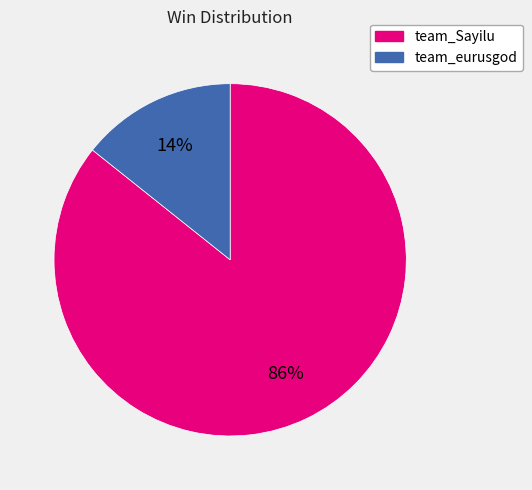

Does team_eurusgod account for over 50% of the chart?

No